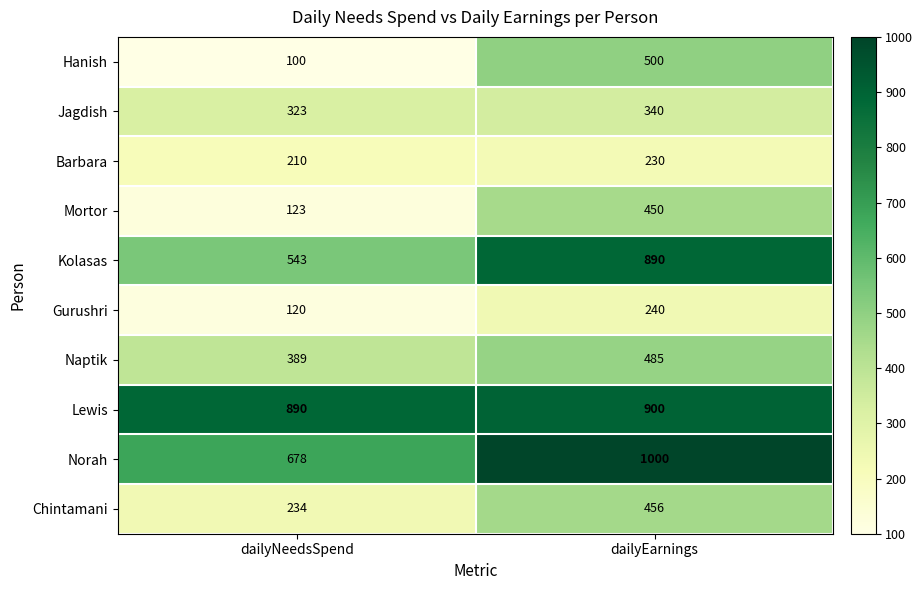

Reading left to right, what are all the values shown in this chart?

Hanish: dailyNeedsSpend=100	dailyEarnings=500
Jagdish: dailyNeedsSpend=323	dailyEarnings=340
Barbara: dailyNeedsSpend=210	dailyEarnings=230
Mortor: dailyNeedsSpend=123	dailyEarnings=450
Kolasas: dailyNeedsSpend=543	dailyEarnings=890
Gurushri: dailyNeedsSpend=120	dailyEarnings=240
Naptik: dailyNeedsSpend=389	dailyEarnings=485
Lewis: dailyNeedsSpend=890	dailyEarnings=900
Norah: dailyNeedsSpend=678	dailyEarnings=1000
Chintamani: dailyNeedsSpend=234	dailyEarnings=456